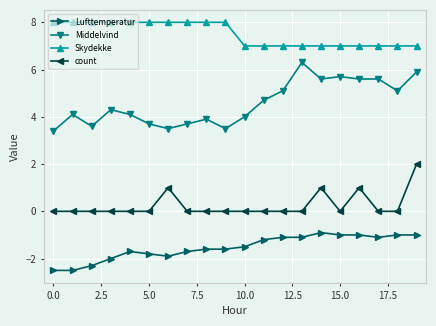

What is the highest value of the count series?

2.0